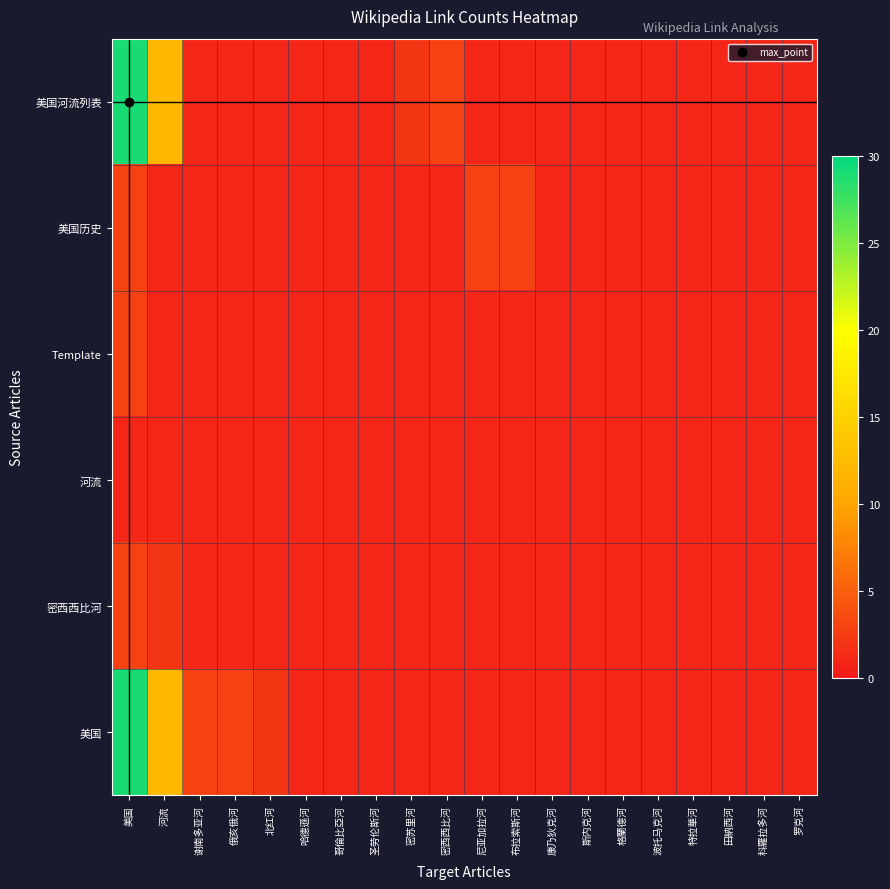

Reading left to right, what are all the values shown in this chart?

美国河流列表: 美国=29	河流=12	谢南多亚河=1	俄亥俄河=1	北红河=1	哈德遜河=1	哥倫比亞河=1	圣劳伦斯河=1	密苏里河=2	密西西比河=3	尼亚加拉河=1	布拉索斯河=1	康乃狄克河=1	斯内克河=1	格蘭德河=1	波托马克河=1	特拉華河=1	田納西河=1	科羅拉多河=1	罗克河=1
美国历史: 美国=3	河流=1	谢南多亚河=1	俄亥俄河=1	北红河=1	哈德遜河=1	哥倫比亞河=1	圣劳伦斯河=1	密苏里河=1	密西西比河=1	尼亚加拉河=3	布拉索斯河=3	康乃狄克河=1	斯内克河=1	格蘭德河=1	波托马克河=1	特拉華河=1	田納西河=1	科羅拉多河=1	罗克河=1
Template: 美国=3	河流=1	谢南多亚河=1	俄亥俄河=1	北红河=1	哈德遜河=1	哥倫比亞河=1	圣劳伦斯河=1	密苏里河=1	密西西比河=1	尼亚加拉河=1	布拉索斯河=1	康乃狄克河=1	斯内克河=1	格蘭德河=1	波托马克河=1	特拉華河=1	田納西河=1	科羅拉多河=1	罗克河=1
河流: 美国=1	河流=1	谢南多亚河=1	俄亥俄河=1	北红河=1	哈德遜河=1	哥倫比亞河=1	圣劳伦斯河=1	密苏里河=1	密西西比河=1	尼亚加拉河=1	布拉索斯河=1	康乃狄克河=1	斯内克河=1	格蘭德河=1	波托马克河=1	特拉華河=1	田納西河=1	科羅拉多河=1	罗克河=1
密西西比河: 美国=3	河流=2	谢南多亚河=1	俄亥俄河=1	北红河=1	哈德遜河=1	哥倫比亞河=1	圣劳伦斯河=1	密苏里河=1	密西西比河=1	尼亚加拉河=1	布拉索斯河=1	康乃狄克河=1	斯内克河=1	格蘭德河=1	波托马克河=1	特拉華河=1	田納西河=1	科羅拉多河=1	罗克河=1
美国: 美国=29	河流=12	谢南多亚河=3	俄亥俄河=3	北红河=2	哈德遜河=1	哥倫比亞河=1	圣劳伦斯河=1	密苏里河=1	密西西比河=1	尼亚加拉河=1	布拉索斯河=1	康乃狄克河=1	斯内克河=1	格蘭德河=1	波托马克河=1	特拉華河=1	田納西河=1	科羅拉多河=1	罗克河=1